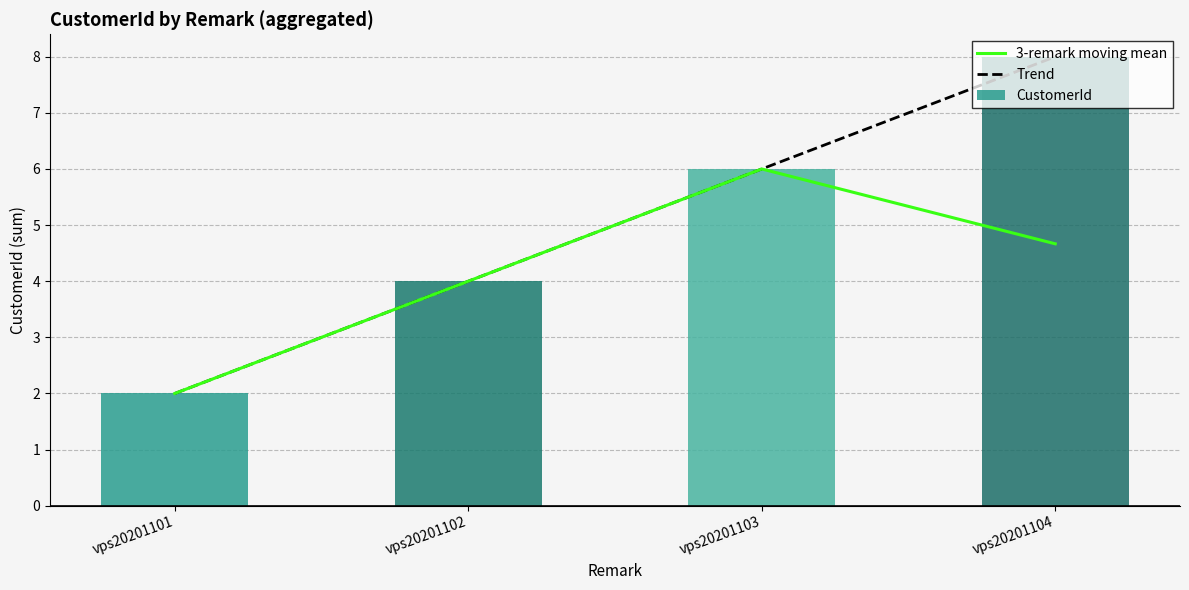

How many series are shown in this chart?

3